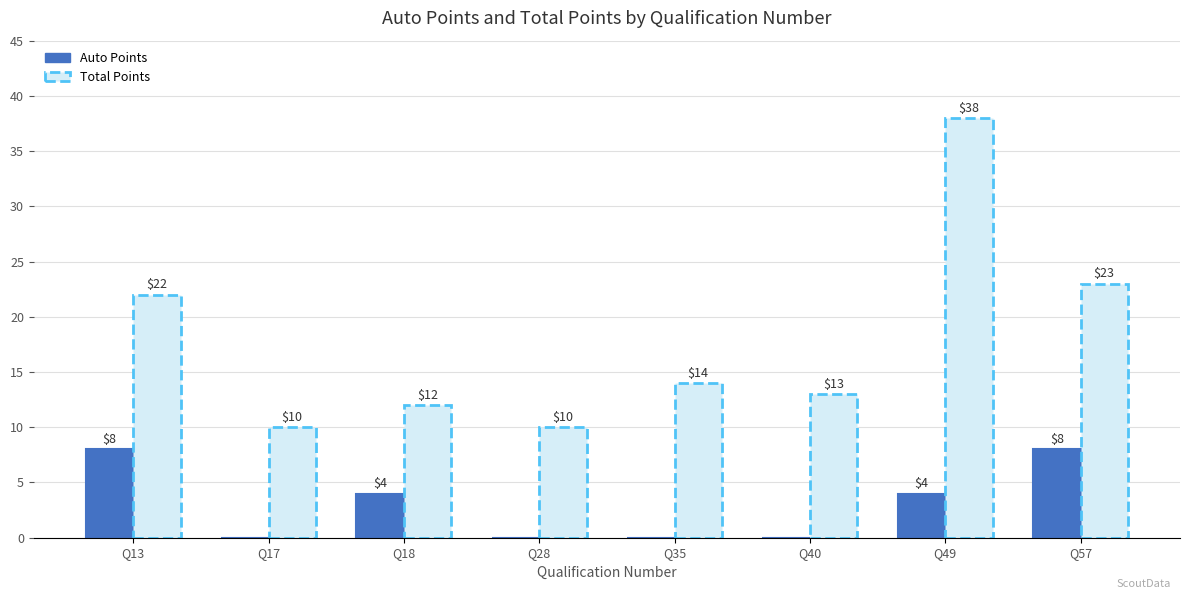

The Total Points series shows 38 at Q49. True or false?

True